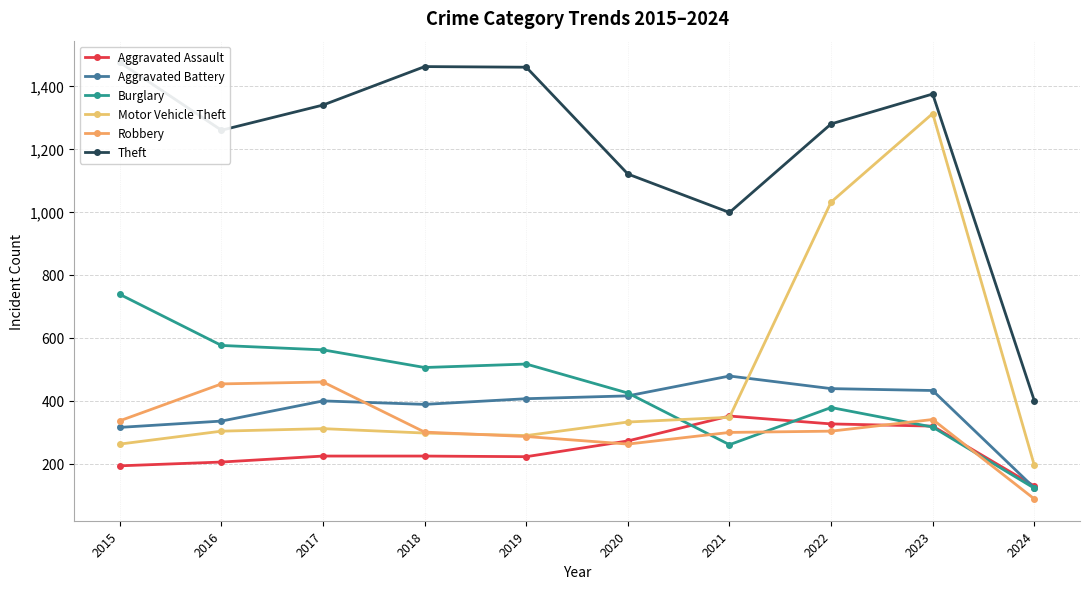

Which has a higher value, 2017 or 2021?

2021